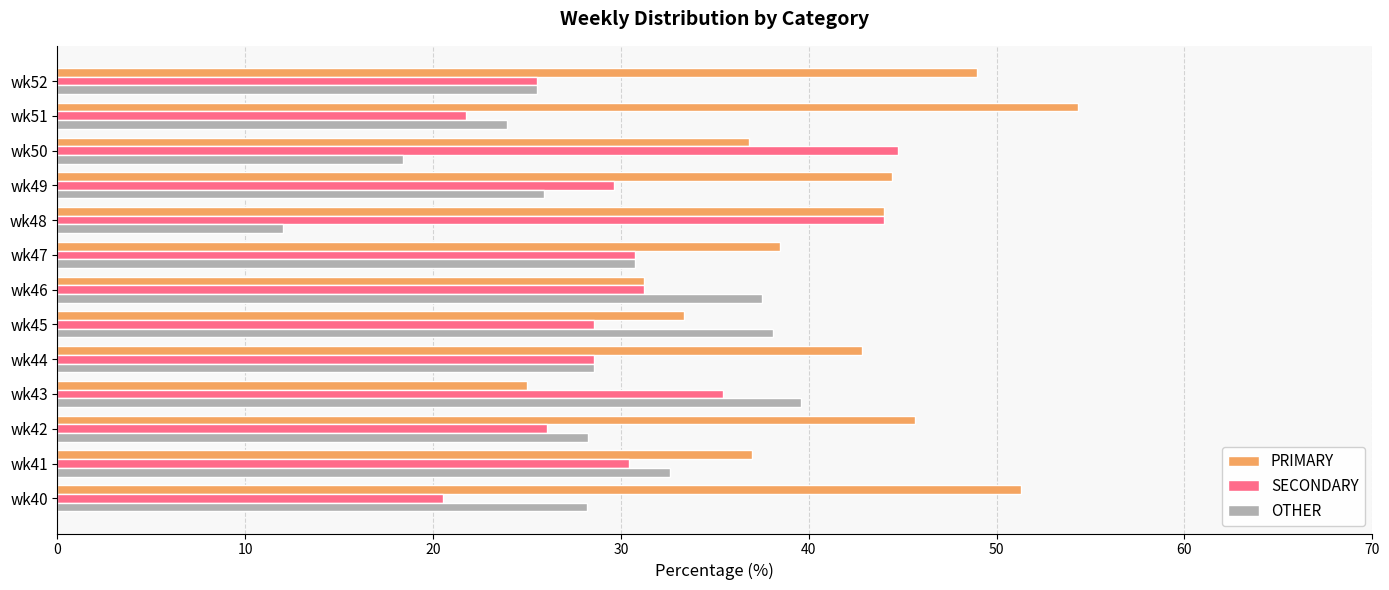

List the series in order of their overall mean, highest first.

PRIMARY, SECONDARY, OTHER